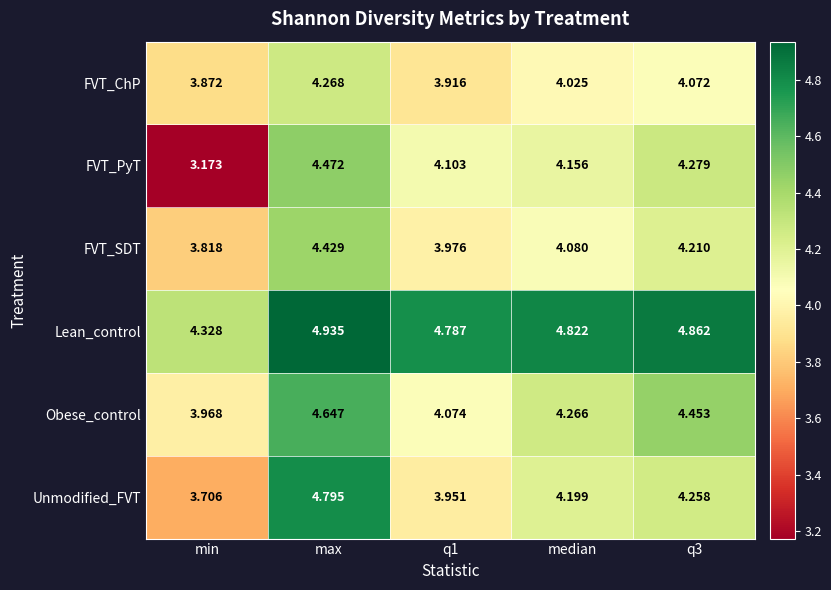

Rank the series by their maximum value, from lowest to highest.

FVT_ChP, FVT_SDT, FVT_PyT, Obese_control, Unmodified_FVT, Lean_control